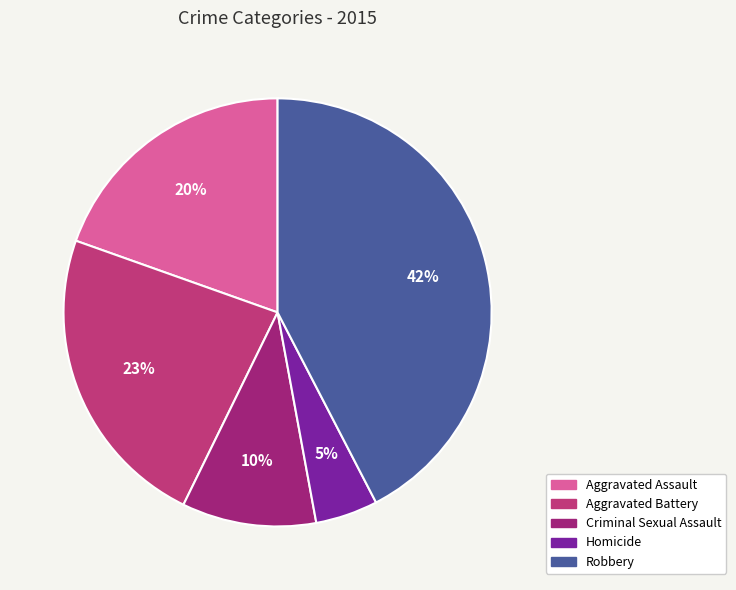

To the nearest percent, what percentage of the pie is Aggravated Assault?

20%